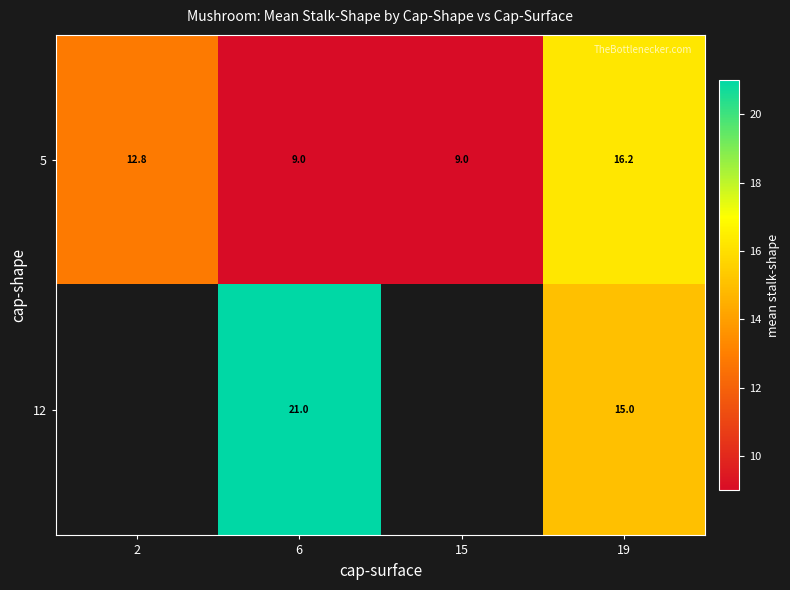

Read the 5 value at 2.

12.8